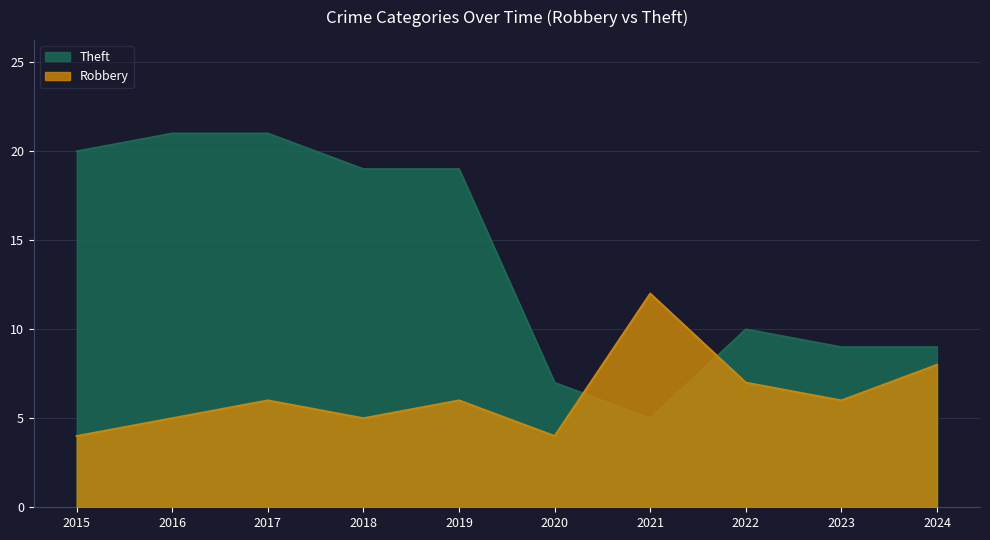

How many Robbery values are between 5 and 7?

6